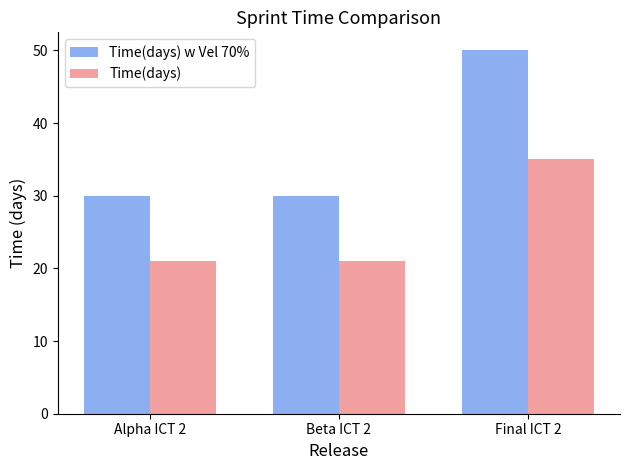

Between Alpha ICT 2 and Final ICT 2, which series saw the biggest shift?

Time(days) w Vel 70%